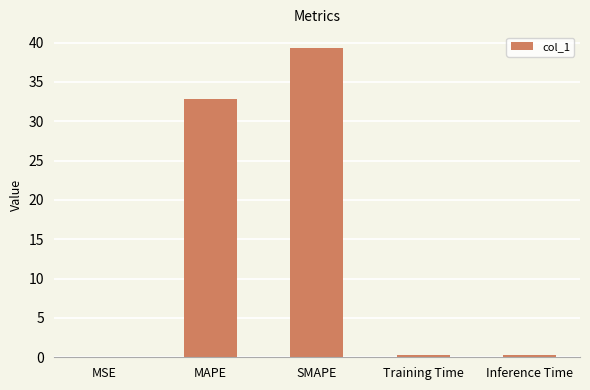

What is the change in value from MSE to Training Time?

+0.2